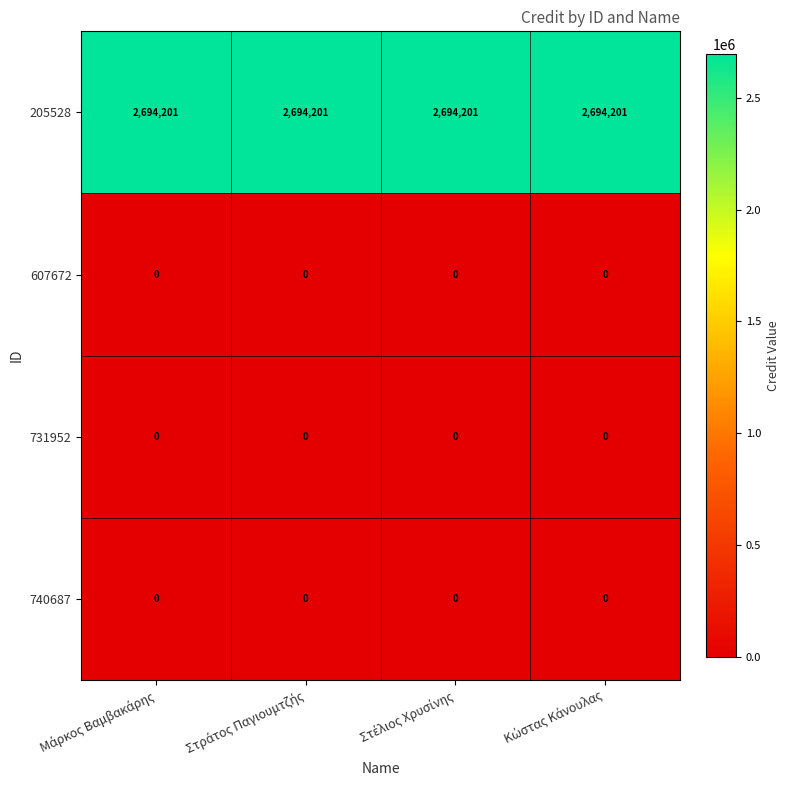

At how many categories does at least one series exceed 323774?

4